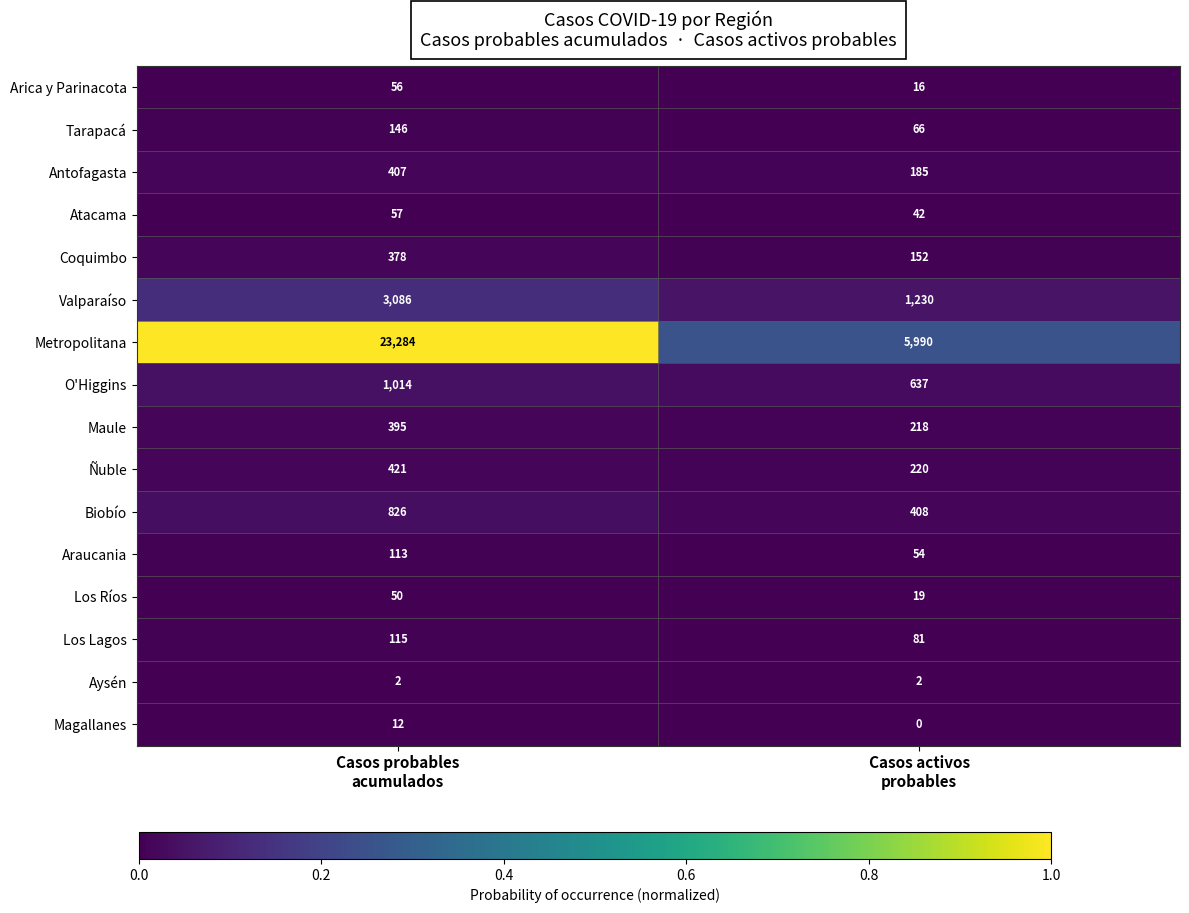

Rank the series at Casos probables
acumulados from highest to lowest value.

Metropolitana, Valparaíso, O'Higgins, Biobío, Ñuble, Antofagasta, Maule, Coquimbo, Tarapacá, Los Lagos, Araucania, Atacama, Arica y Parinacota, Los Ríos, Magallanes, Aysén